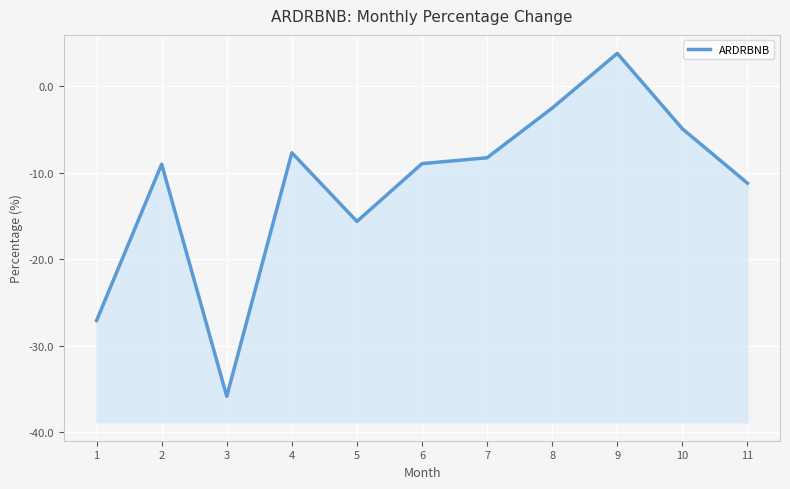

True or false: there are more than 2 points higher than both neighbors.

True